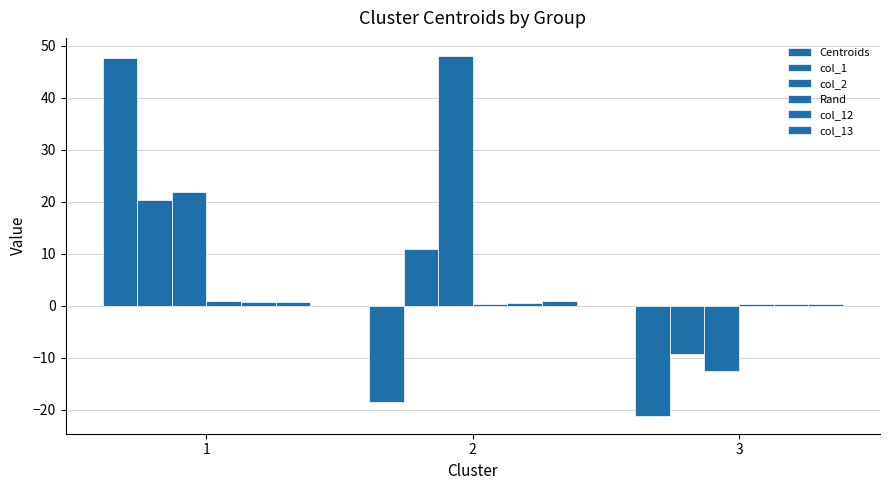

Is the value of Centroids at 2 greater than the value of col_12 at 1?

No